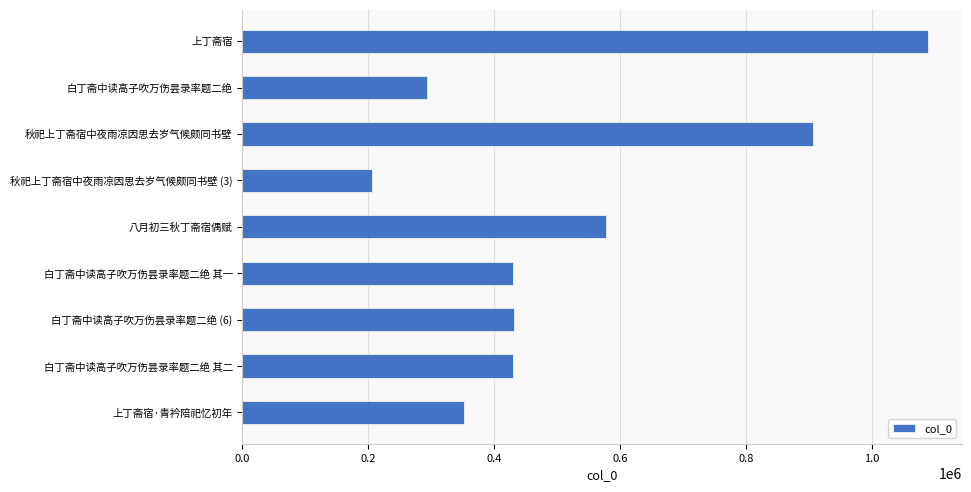

What is the minimum value shown in the chart?

206217